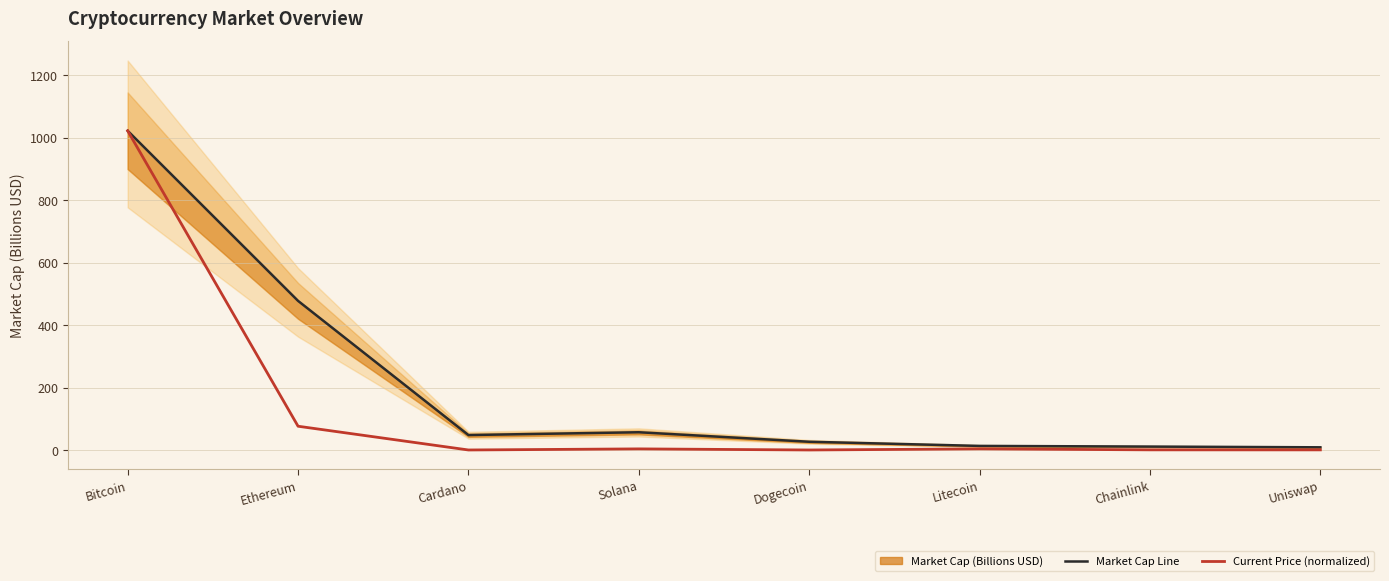

Which has a higher value, Chainlink or Bitcoin?

Bitcoin